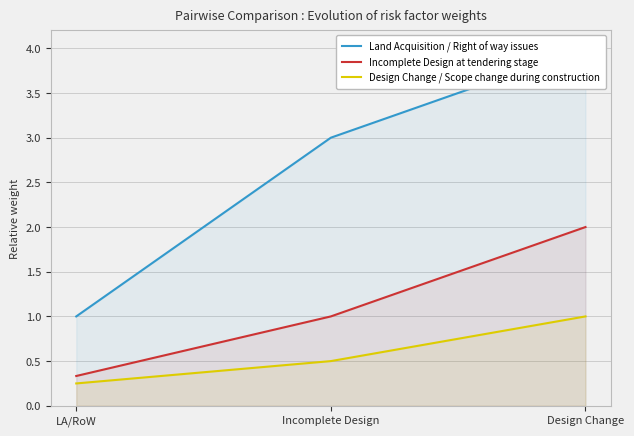

What is the difference between the maximum and minimum values in the Land Acquisition / Right of way issues series?

3.0